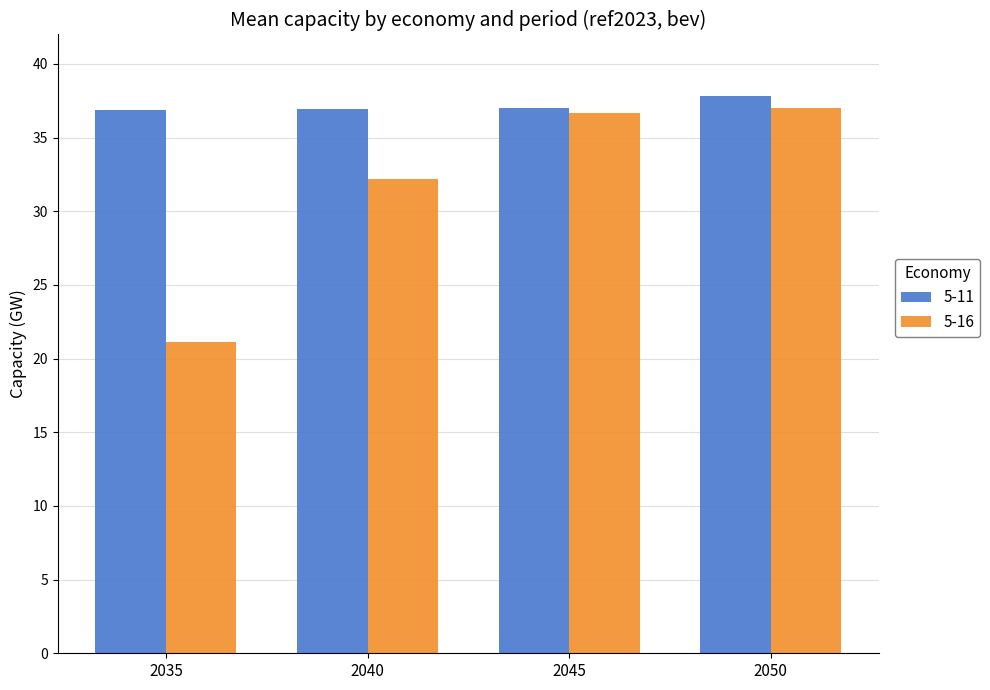

Are the bars horizontal?

No